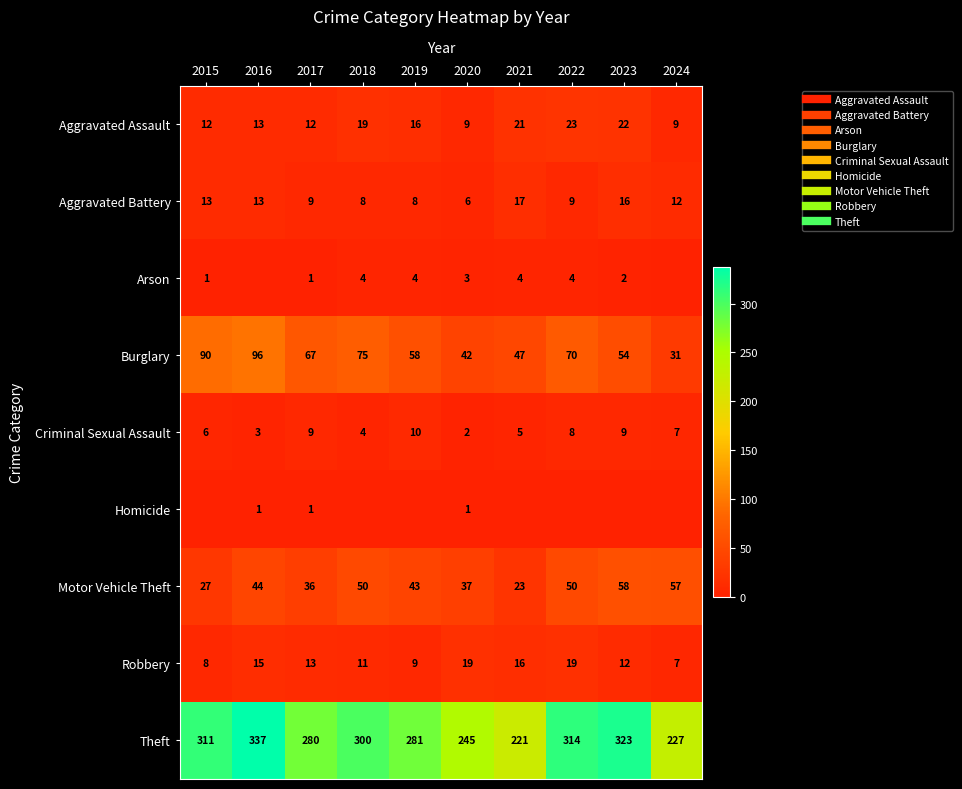

At which category is the sum across all series the highest?

2016